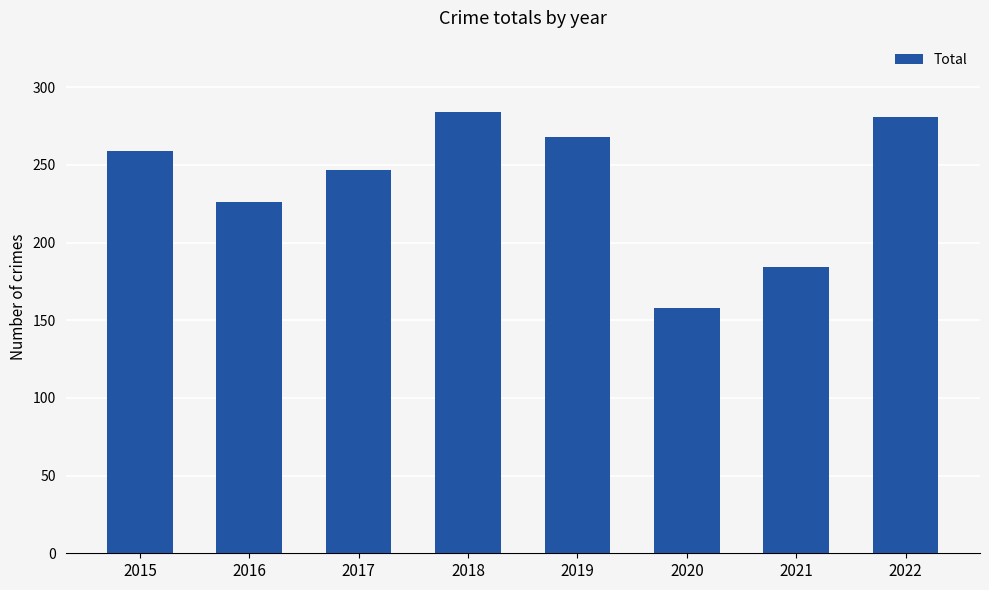

At which category does the chart reach its peak across all series?

2018